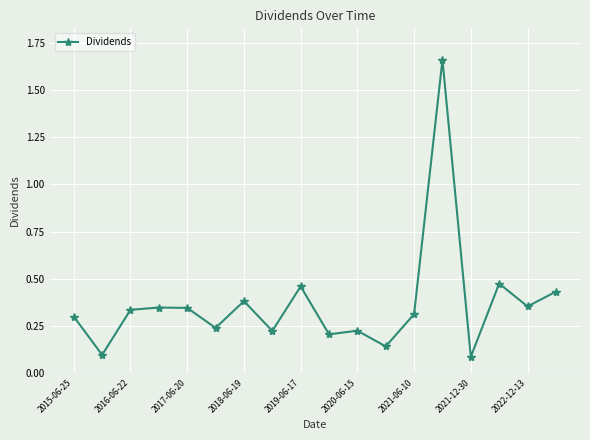

True or false: the data has more than 1 interior local peaks.

True